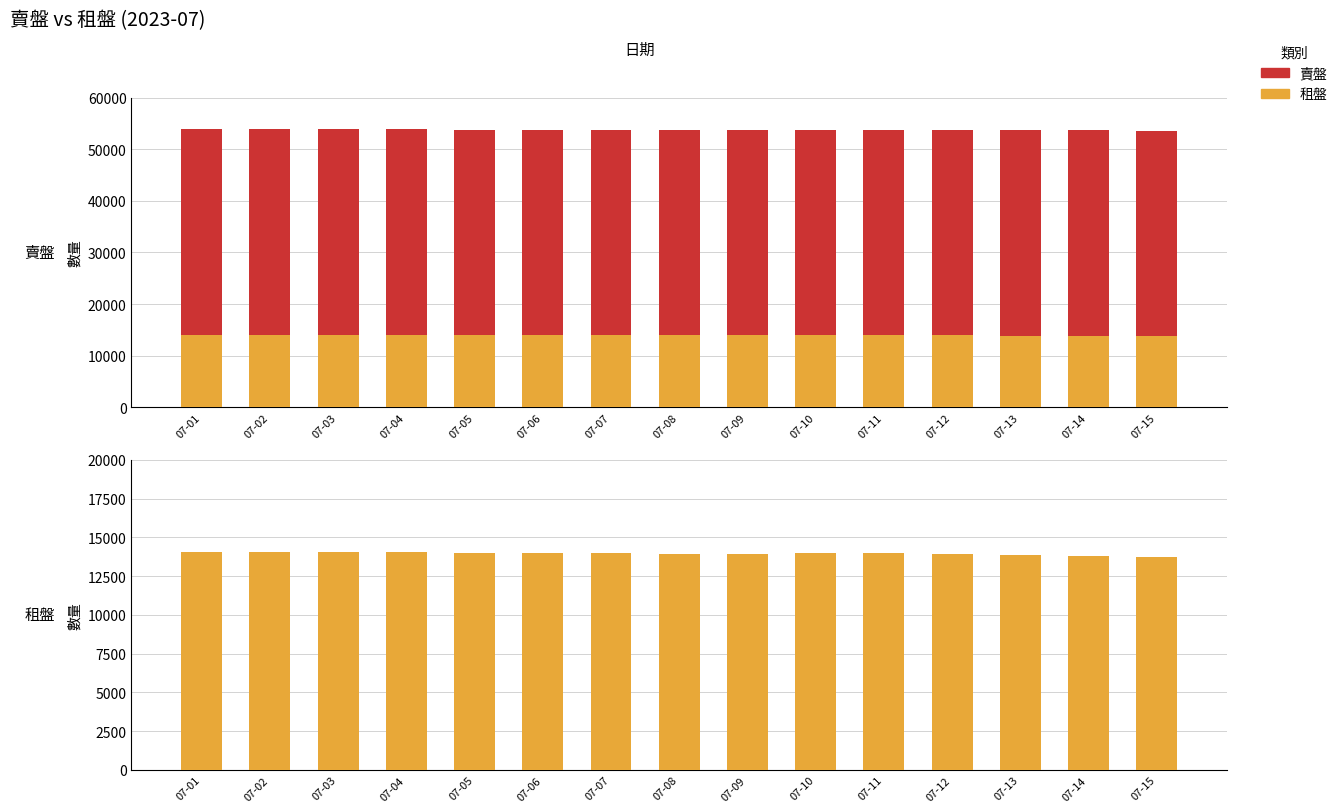

What is the average value of the 賣盤 series?

39760